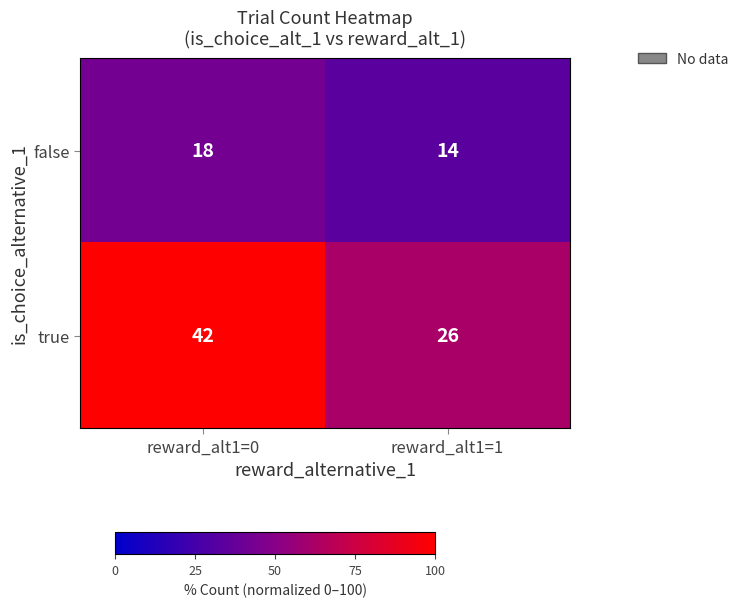

What is the greatest value displayed?

42